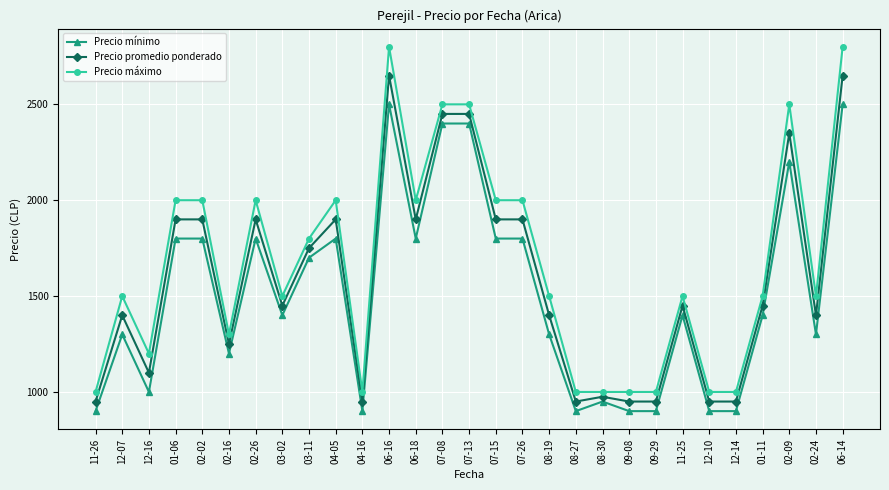

List the series in order of their overall mean, lowest first.

Precio mínimo, Precio promedio ponderado, Precio máximo